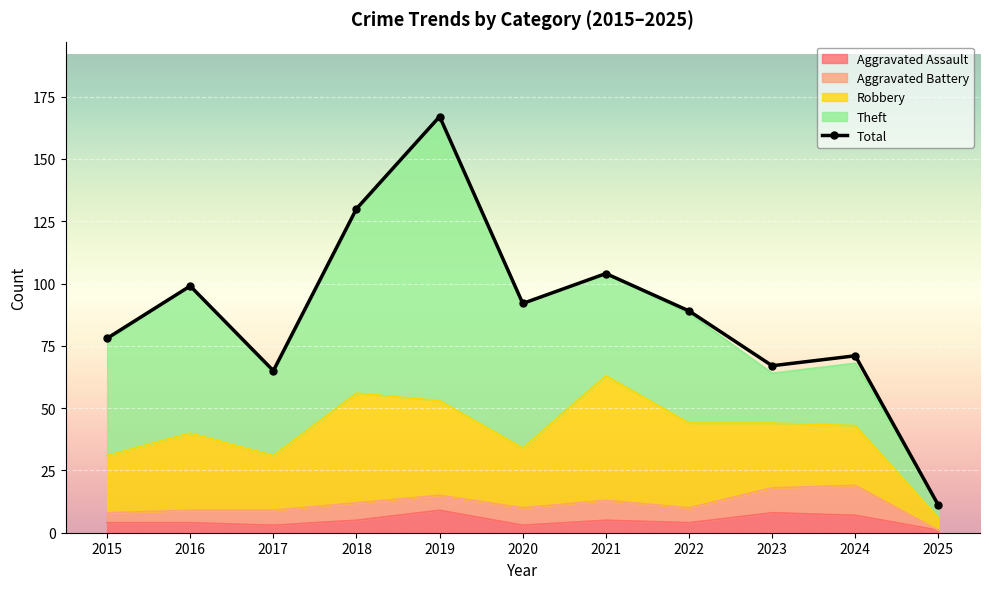

Is it true that the value at 2016 is 99?

True